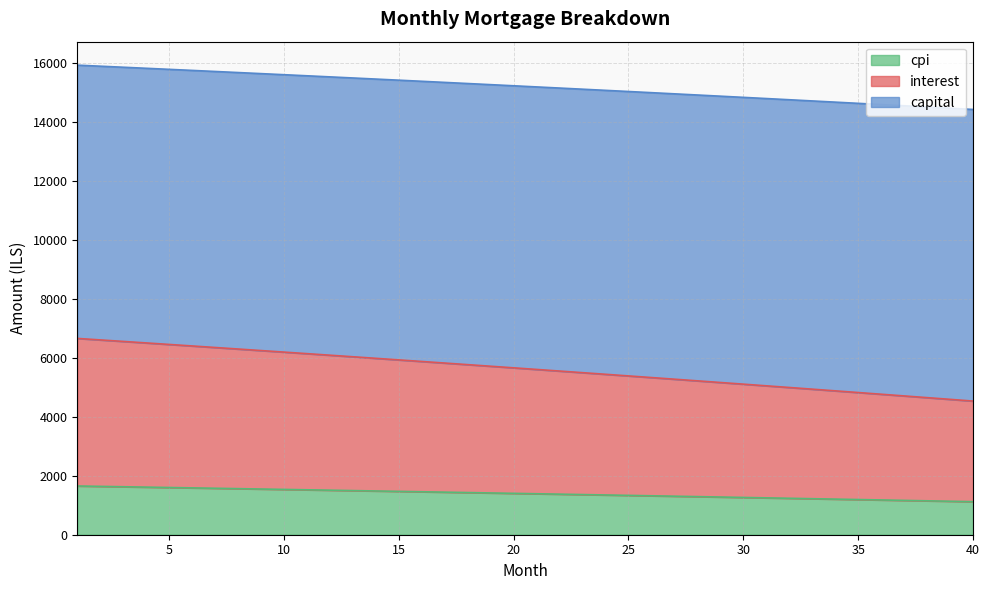

Which series has the widest spread of values?

interest